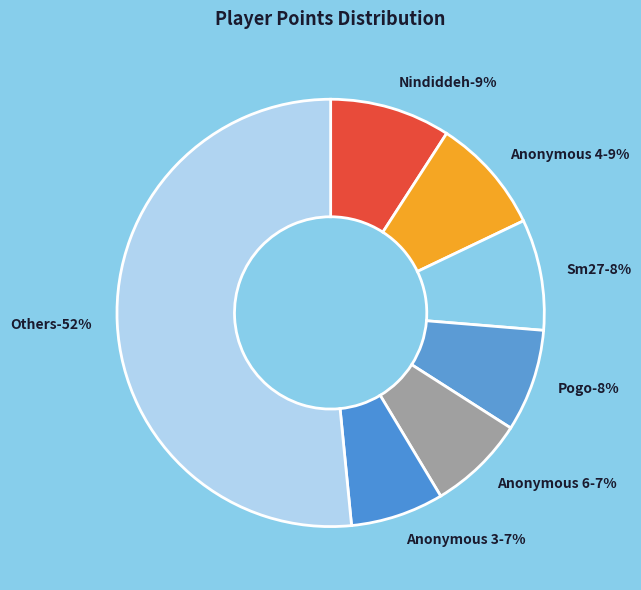

True or false: Larvitar accounts for 16% of the total.

False